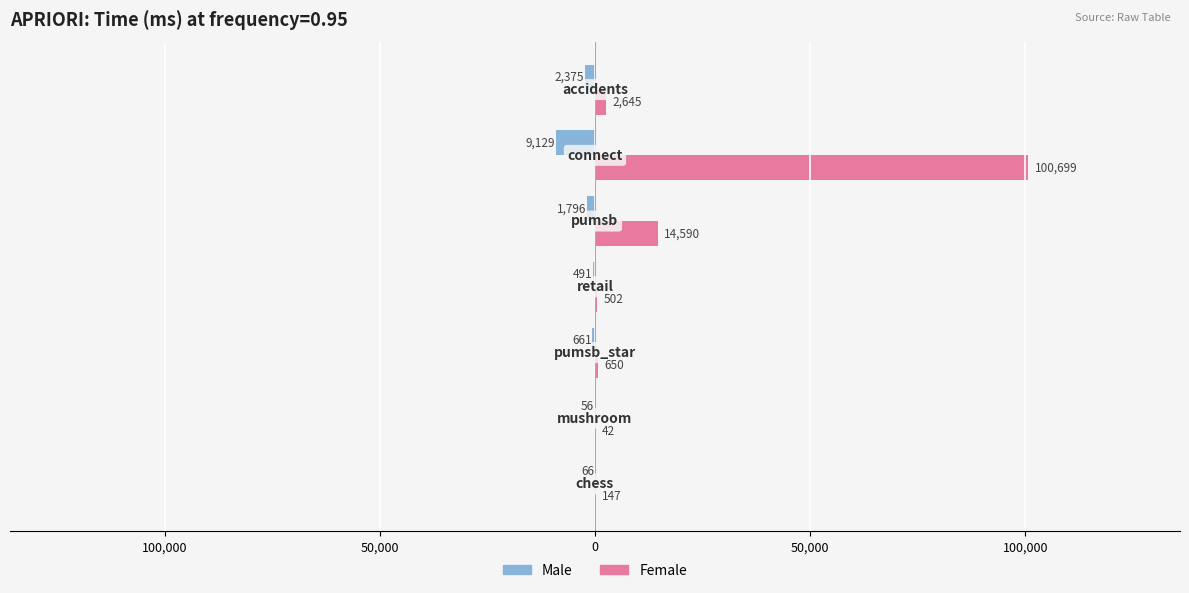

How many bars are there in total?

14